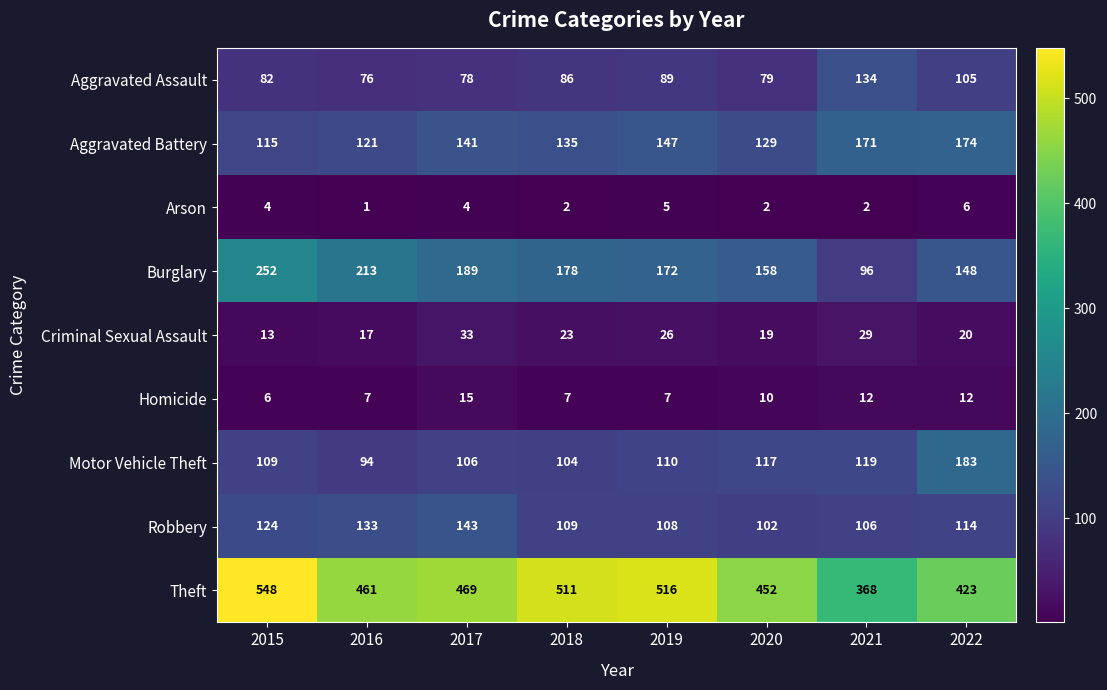

How many values in the Theft series are below 469?

4